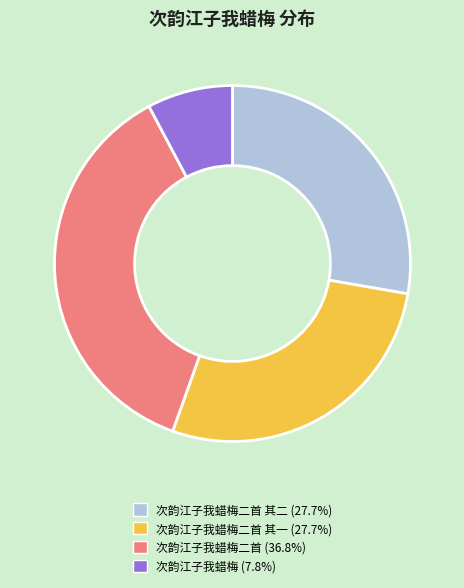

Is there any slice that represents more than half of the pie?

No